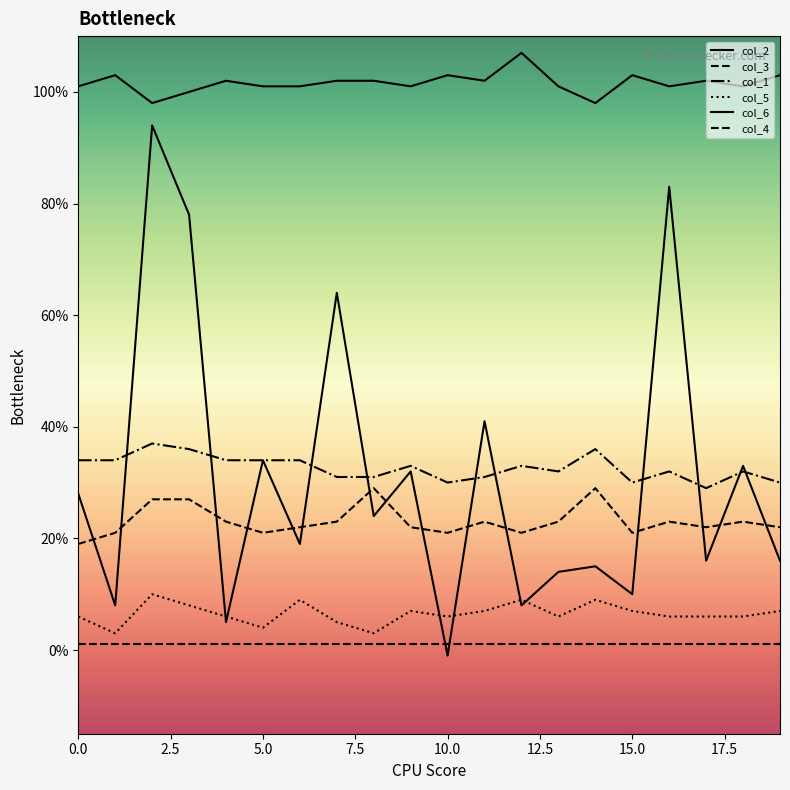

Rank the series by their maximum value, from highest to lowest.

col_6, col_2, col_1, col_3, col_5, col_4